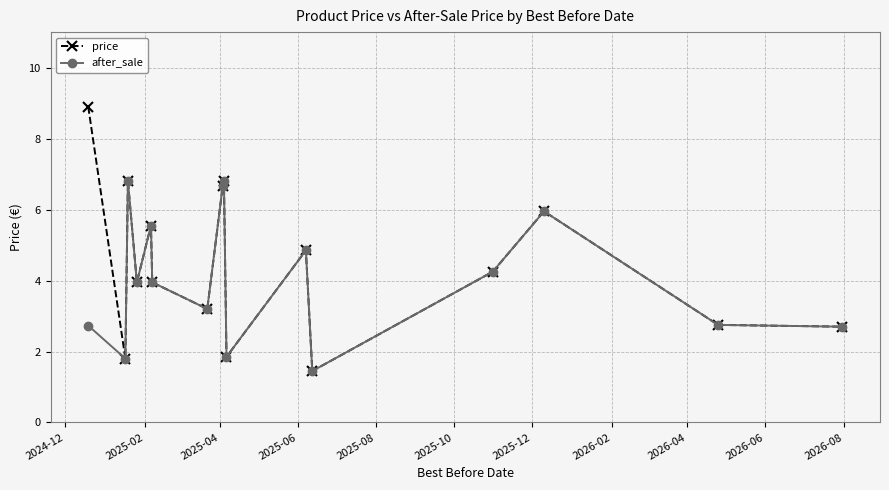

Which series has the largest total across all categories?

price